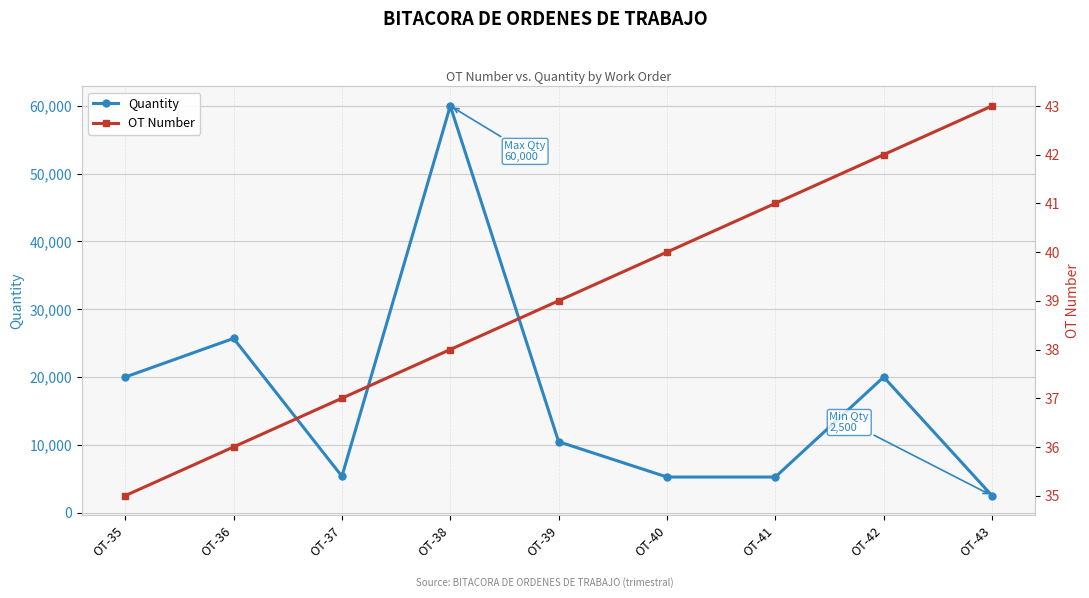

What is the difference between the Quantity values at OT-41 and OT-37?

105